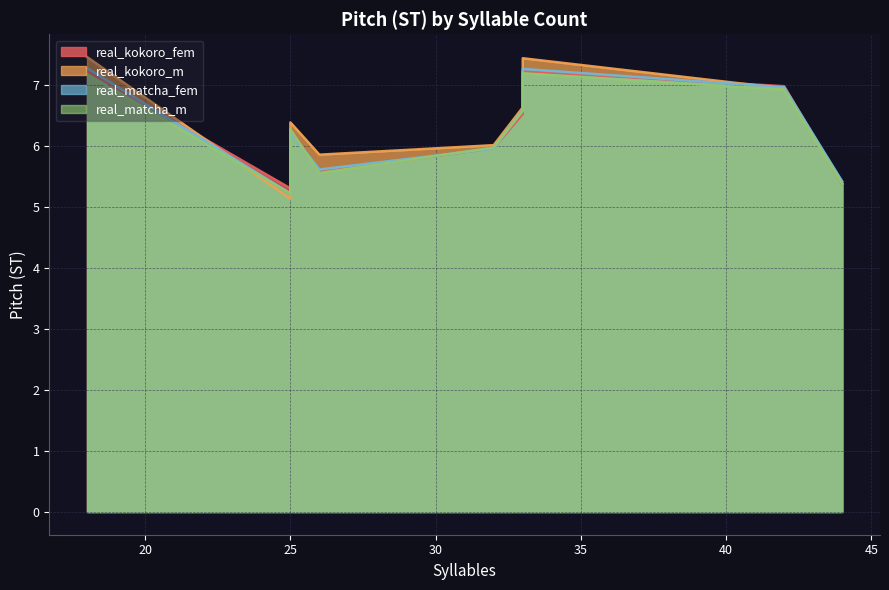

At 44, list the series in order from largest to smallest.

real_matcha_fem, real_kokoro_m, real_matcha_m, real_kokoro_fem